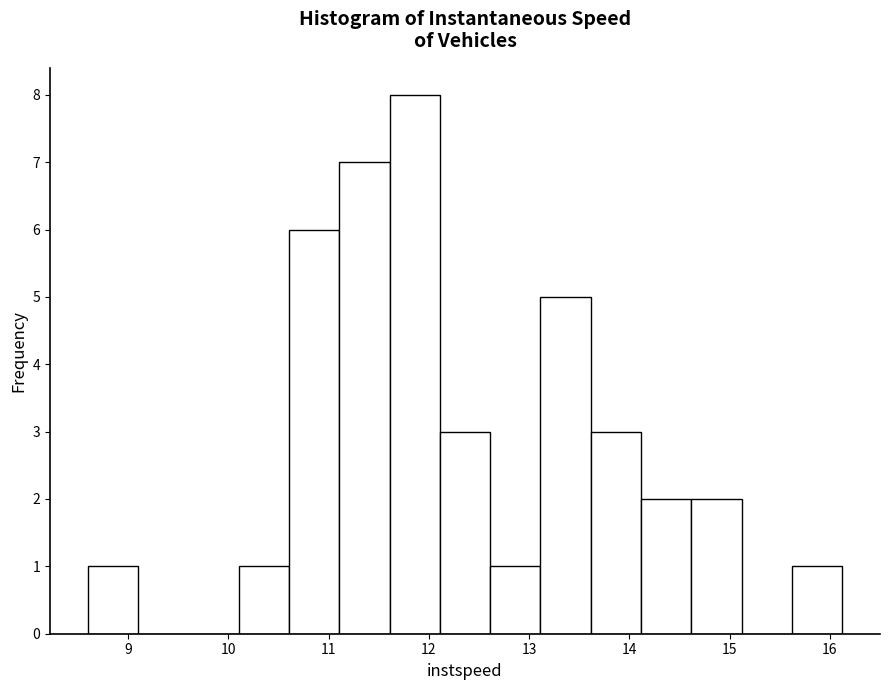

Over which range of the x-axis is the bar tallest?

11.6 to 12.1